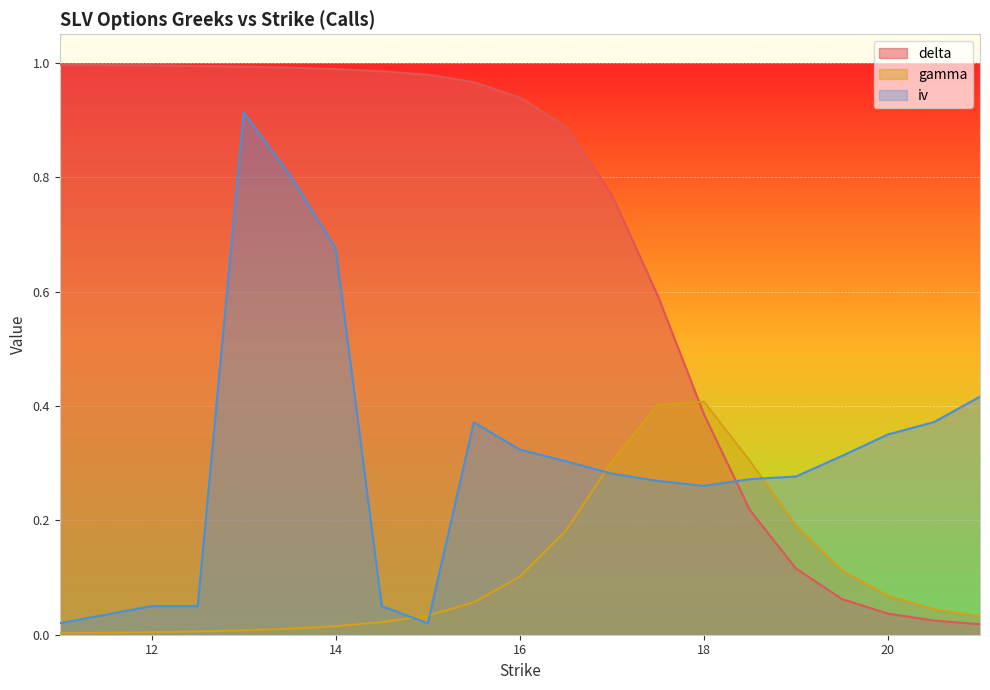

Rank the categories by gamma value from highest to lowest.

18, 17.5, 18.5, 17, 19, 16.5, 19.5, 16, 20, 15.5, 20.5, 15, 21, 14.5, 14, 13.5, 13, 12.5, 12, 11